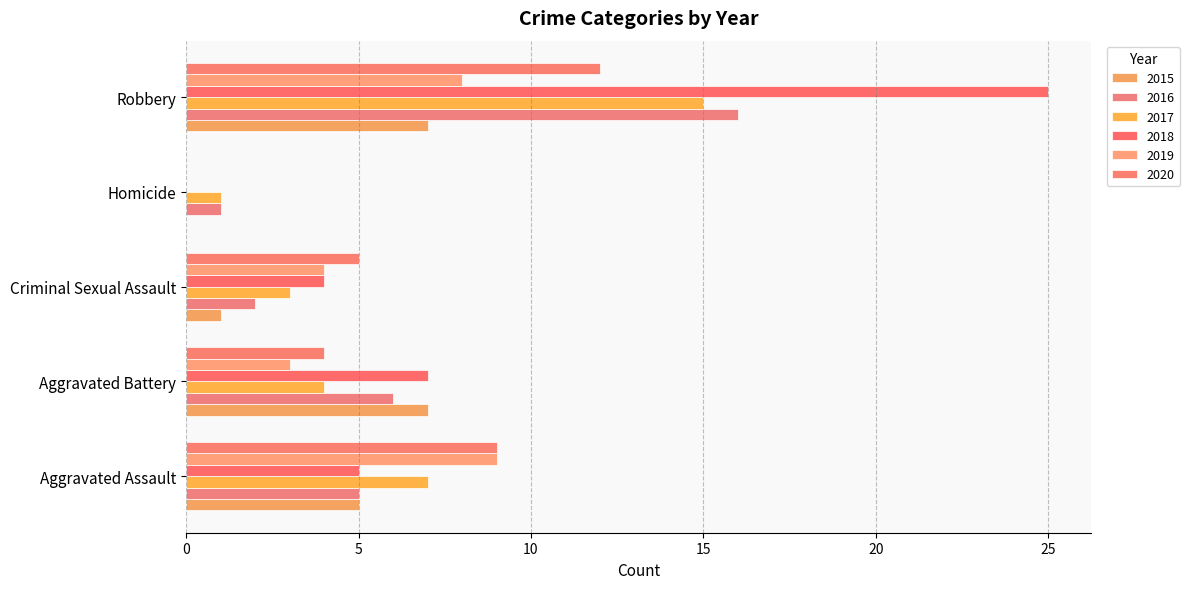

Reading right to left, transcribe all the data shown in this chart.

2015: Robbery=7	Homicide=0	Criminal Sexual Assault=1	Aggravated Battery=7	Aggravated Assault=5
2016: Robbery=16	Homicide=1	Criminal Sexual Assault=2	Aggravated Battery=6	Aggravated Assault=5
2017: Robbery=15	Homicide=1	Criminal Sexual Assault=3	Aggravated Battery=4	Aggravated Assault=7
2018: Robbery=25	Homicide=0	Criminal Sexual Assault=4	Aggravated Battery=7	Aggravated Assault=5
2019: Robbery=8	Homicide=0	Criminal Sexual Assault=4	Aggravated Battery=3	Aggravated Assault=9
2020: Robbery=12	Homicide=0	Criminal Sexual Assault=5	Aggravated Battery=4	Aggravated Assault=9